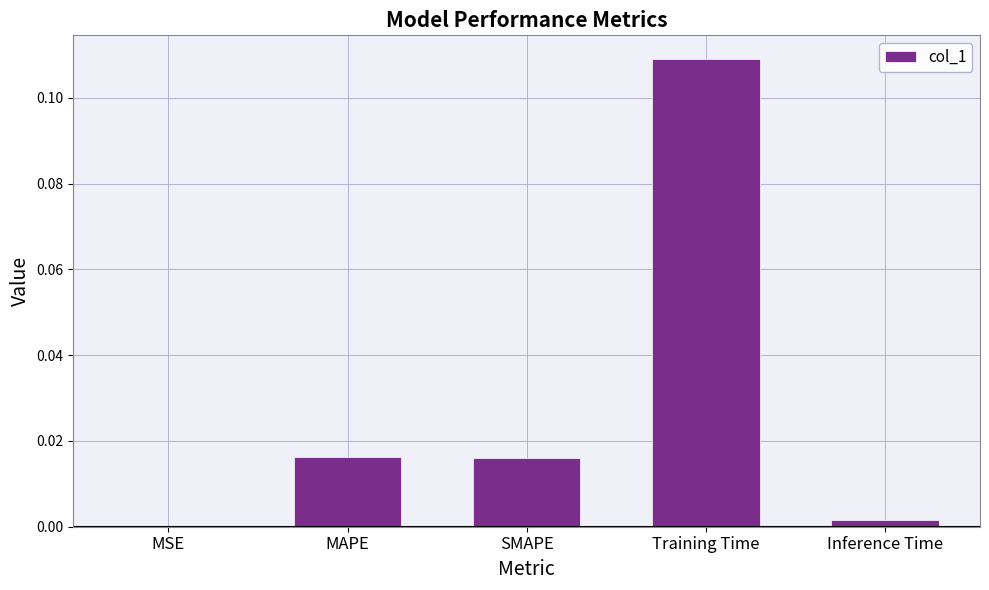

The chart shows a value of 0.0 at MAPE. True or false?

True